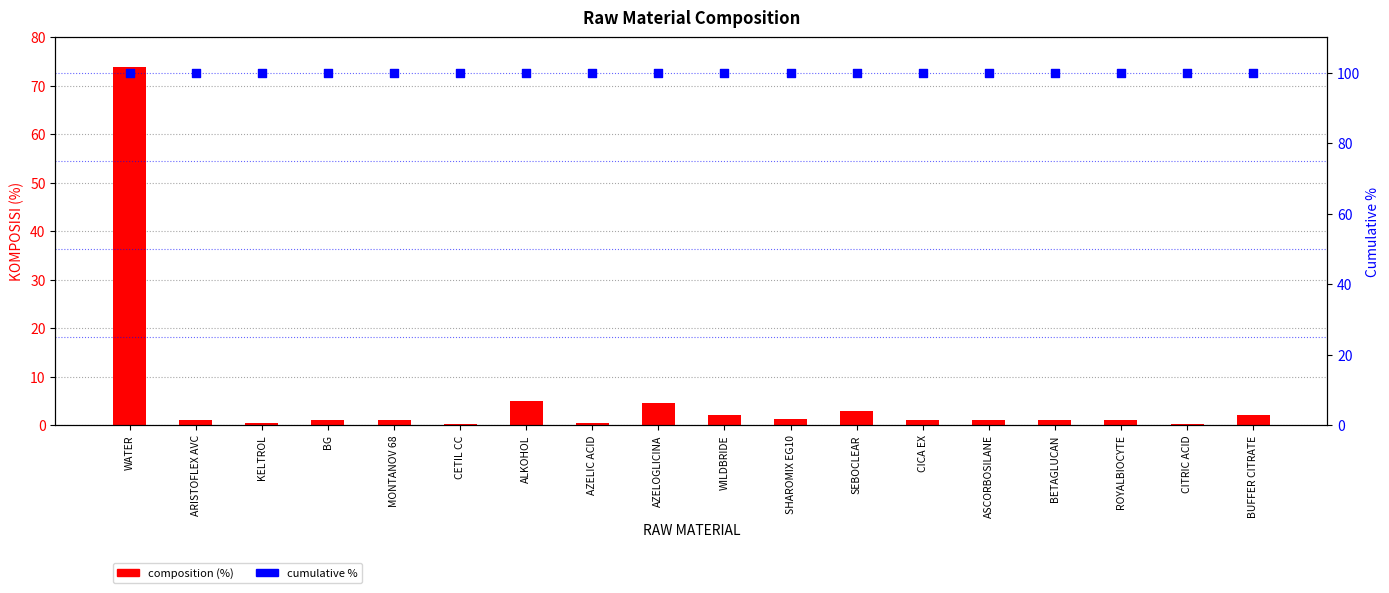

Which series has the largest total across all categories?

cumulative %